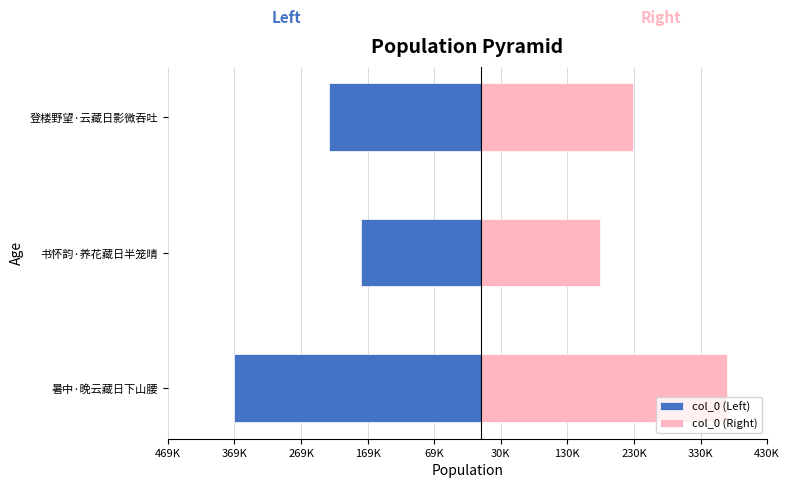

Reading left to right, transcribe all the data shown in this chart.

col_0 (Left): -369871	-179326	-228454
col_0 (Right): 369871	179326	228454